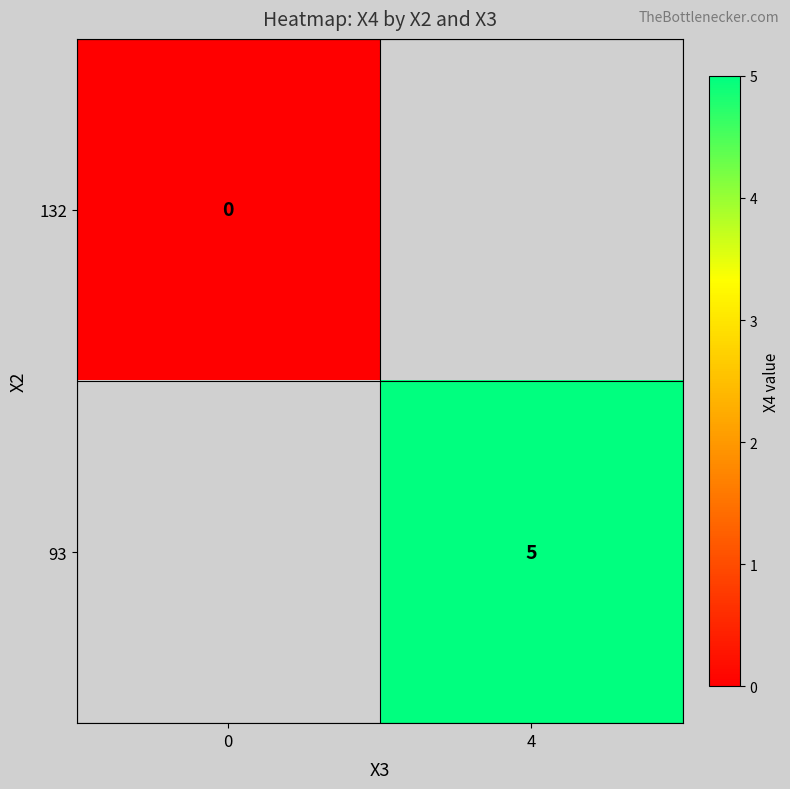

Count the number of categories in the chart.

2